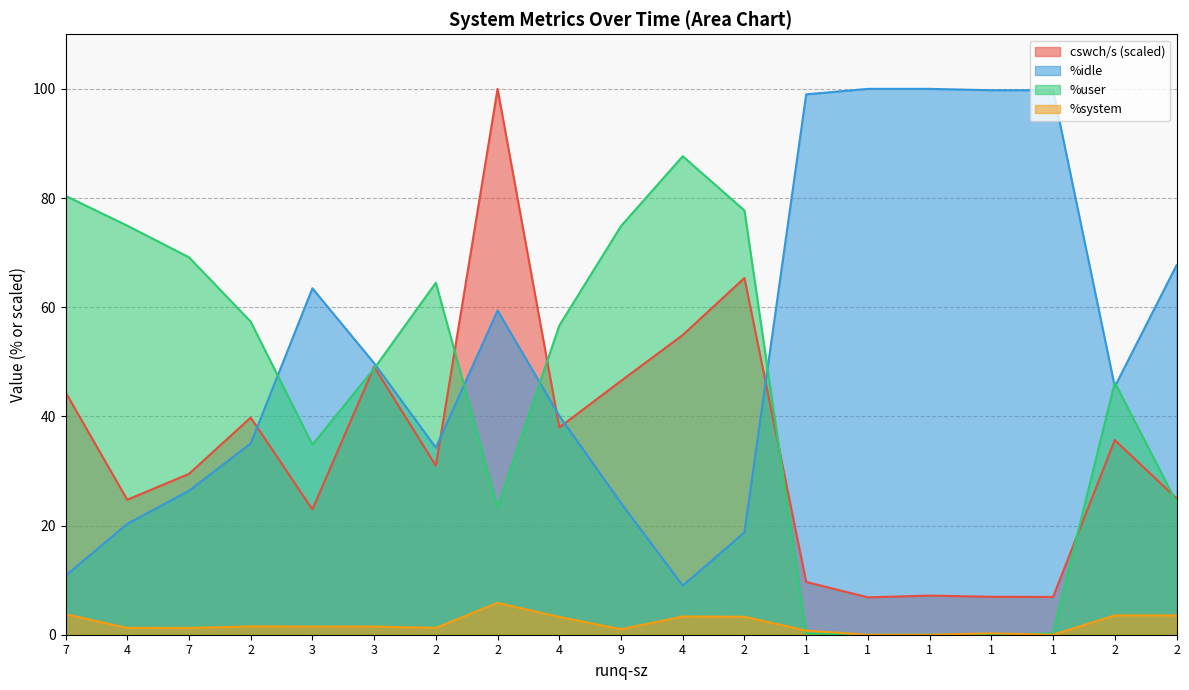

Reading left to right, list all the values displayed in this chart.

cswch/s: 44.4	24.7	29.5	39.8	23.0	49.1	31.0	100.0	38.0	46.5	54.9	65.4	9.7	6.8	7.2	6.9	6.9	35.7	25.0
%idle: 10.8	20.3	26.4	35.0	63.5	49.8	34.3	59.4	40.1	24.1	9.0	18.7	99.0	100.0	100.0	99.8	99.8	45.5	67.7
%user: 80.4	74.9	69.2	57.4	34.8	48.8	64.5	23.4	56.6	74.9	87.7	77.7	0.2	0.0	0.0	0.0	0.2	46.2	24.2
%system: 3.8	1.2	1.2	1.5	1.5	1.5	1.3	5.8	3.3	1.0	3.3	3.3	0.8	0.0	0.0	0.2	0.0	3.5	3.5